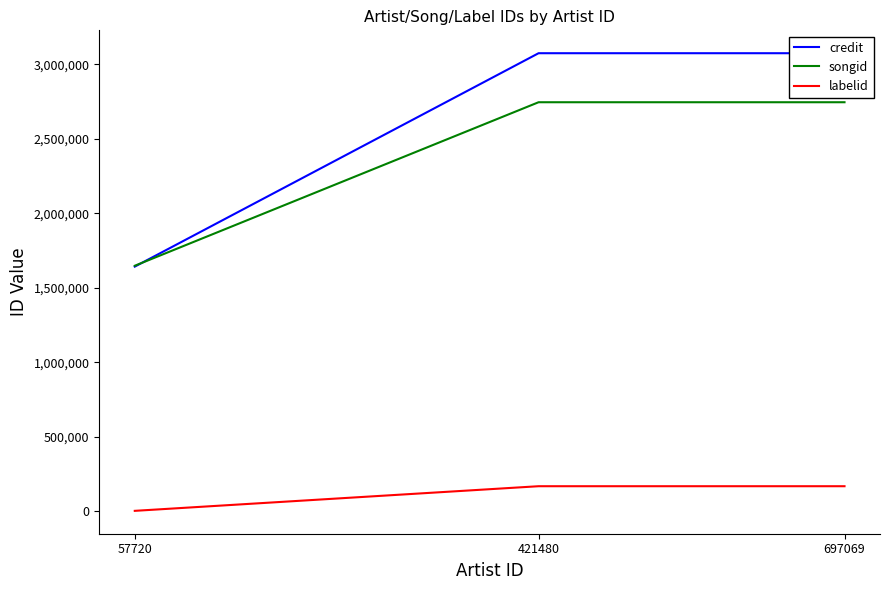

What is the average value of the songid series?

2378689